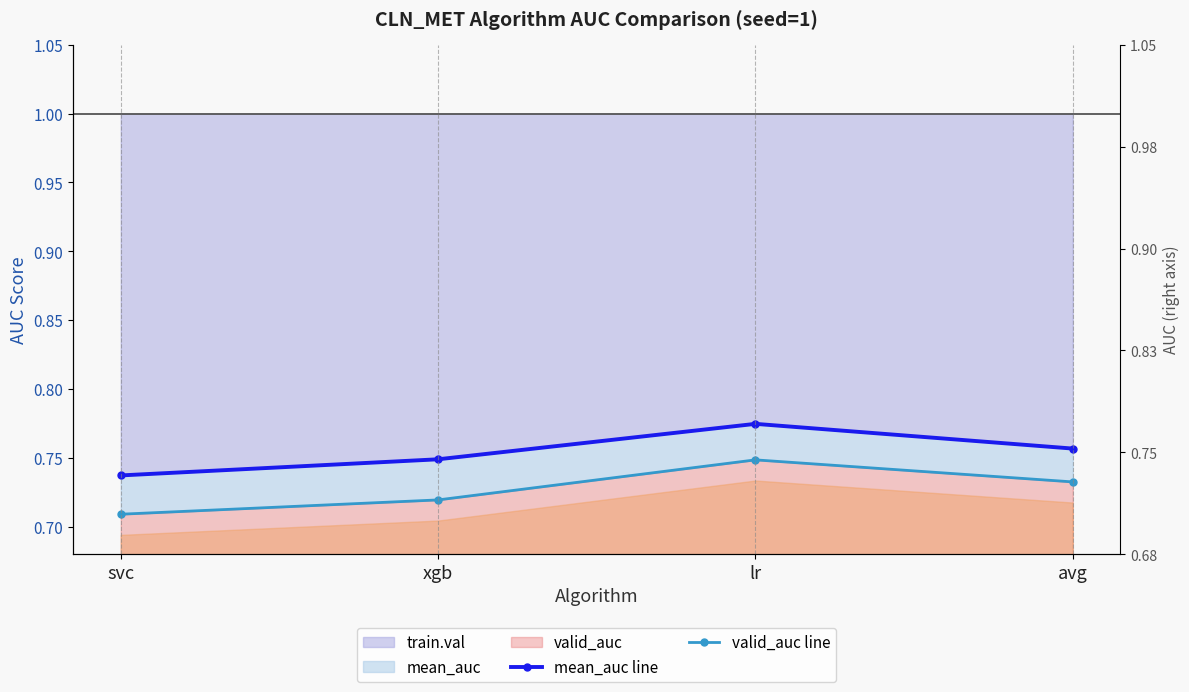

Reading left to right, what are all the values shown in this chart?

mean_auc line: svc=0.7	xgb=0.7	lr=0.8	avg=0.8
valid_auc line: svc=0.7	xgb=0.7	lr=0.7	avg=0.7